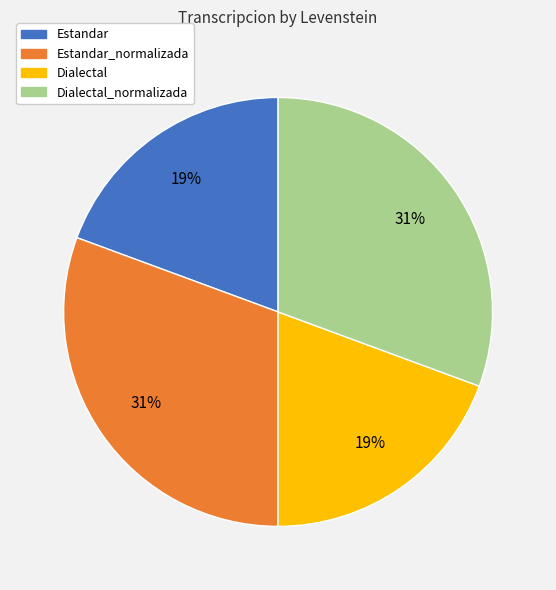

To the nearest percent, what is the average slice percentage?

25%